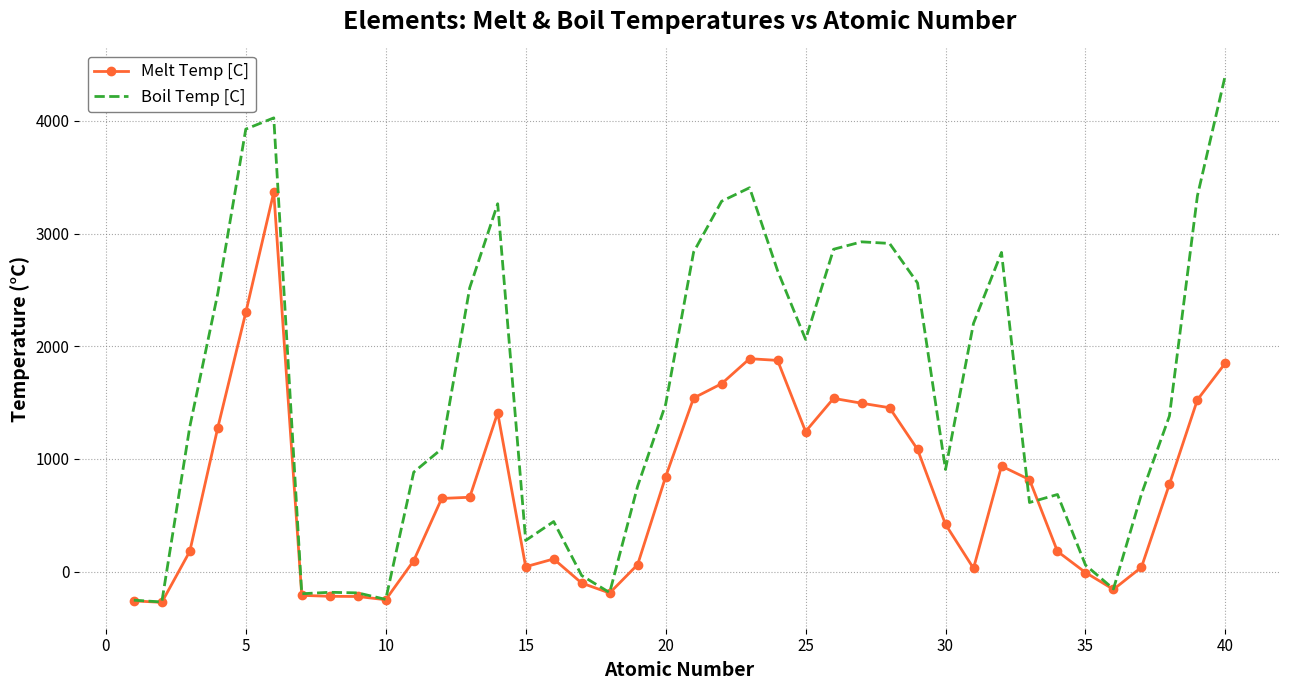

Which series has the largest total across all categories?

Boil Temp [C]